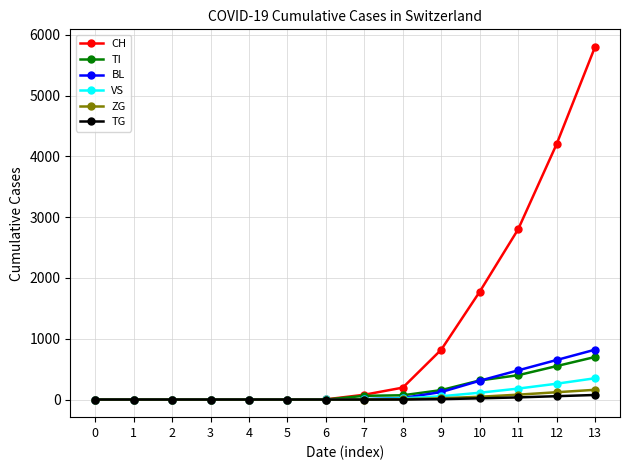

What is the highest value of the ZG series?

160